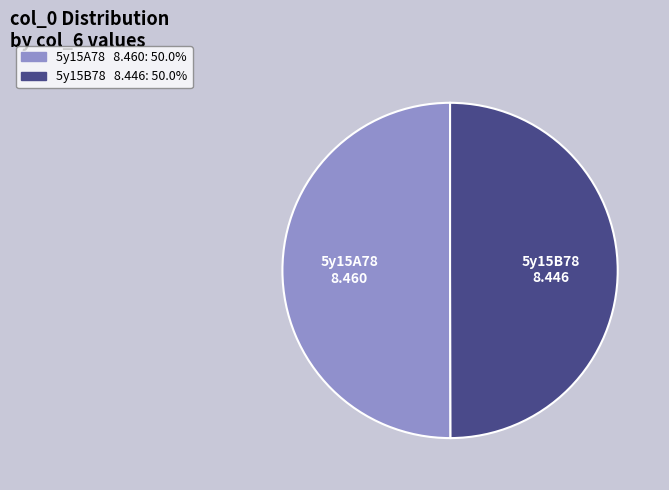

What is the ratio of the value at 5y15A78 to the value at 5y15B78?

1.0